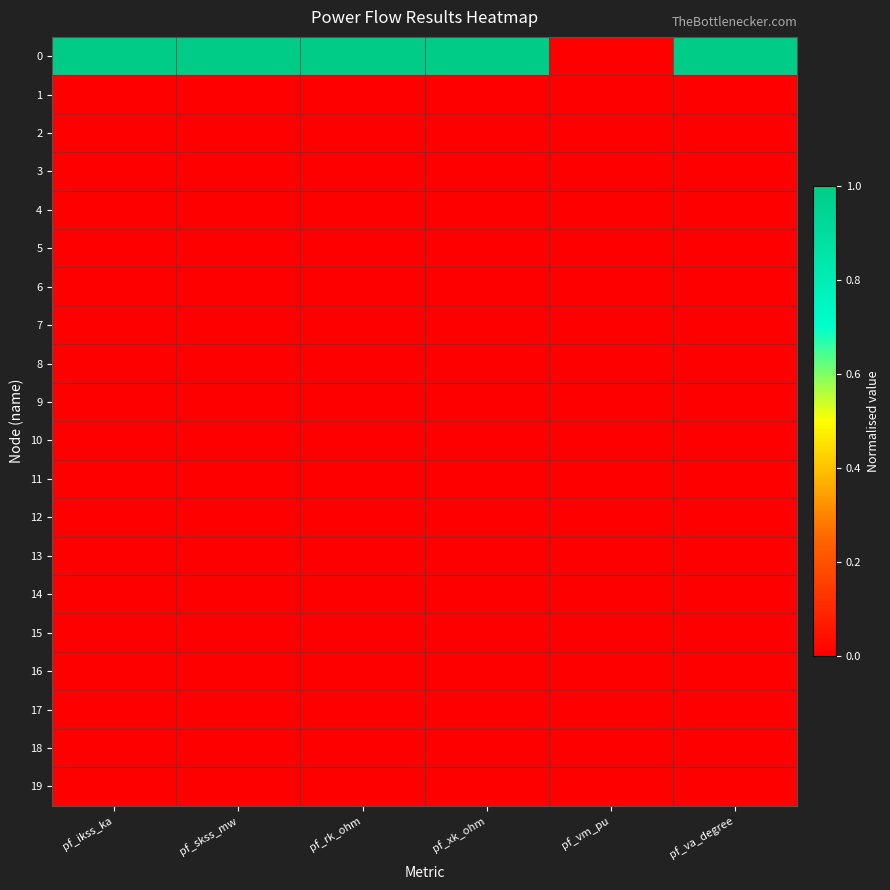

Reading right to left, extract all data points from this chart.

0: pf_va_degree=1	pf_vm_pu=0	pf_xk_ohm=1	pf_rk_ohm=1	pf_skss_mw=1	pf_ikss_ka=1
1: pf_va_degree=0	pf_vm_pu=0	pf_xk_ohm=0	pf_rk_ohm=0	pf_skss_mw=0	pf_ikss_ka=0
2: pf_va_degree=0	pf_vm_pu=0	pf_xk_ohm=0	pf_rk_ohm=0	pf_skss_mw=0	pf_ikss_ka=0
3: pf_va_degree=0	pf_vm_pu=0	pf_xk_ohm=0	pf_rk_ohm=0	pf_skss_mw=0	pf_ikss_ka=0
4: pf_va_degree=0	pf_vm_pu=0	pf_xk_ohm=0	pf_rk_ohm=0	pf_skss_mw=0	pf_ikss_ka=0
5: pf_va_degree=0	pf_vm_pu=0	pf_xk_ohm=0	pf_rk_ohm=0	pf_skss_mw=0	pf_ikss_ka=0
6: pf_va_degree=0	pf_vm_pu=0	pf_xk_ohm=0	pf_rk_ohm=0	pf_skss_mw=0	pf_ikss_ka=0
7: pf_va_degree=0	pf_vm_pu=0	pf_xk_ohm=0	pf_rk_ohm=0	pf_skss_mw=0	pf_ikss_ka=0
8: pf_va_degree=0	pf_vm_pu=0	pf_xk_ohm=0	pf_rk_ohm=0	pf_skss_mw=0	pf_ikss_ka=0
9: pf_va_degree=0	pf_vm_pu=0	pf_xk_ohm=0	pf_rk_ohm=0	pf_skss_mw=0	pf_ikss_ka=0
10: pf_va_degree=0	pf_vm_pu=0	pf_xk_ohm=0	pf_rk_ohm=0	pf_skss_mw=0	pf_ikss_ka=0
11: pf_va_degree=0	pf_vm_pu=0	pf_xk_ohm=0	pf_rk_ohm=0	pf_skss_mw=0	pf_ikss_ka=0
12: pf_va_degree=0	pf_vm_pu=0	pf_xk_ohm=0	pf_rk_ohm=0	pf_skss_mw=0	pf_ikss_ka=0
13: pf_va_degree=0	pf_vm_pu=0	pf_xk_ohm=0	pf_rk_ohm=0	pf_skss_mw=0	pf_ikss_ka=0
14: pf_va_degree=0	pf_vm_pu=0	pf_xk_ohm=0	pf_rk_ohm=0	pf_skss_mw=0	pf_ikss_ka=0
15: pf_va_degree=0	pf_vm_pu=0	pf_xk_ohm=0	pf_rk_ohm=0	pf_skss_mw=0	pf_ikss_ka=0
16: pf_va_degree=0	pf_vm_pu=0	pf_xk_ohm=0	pf_rk_ohm=0	pf_skss_mw=0	pf_ikss_ka=0
17: pf_va_degree=0	pf_vm_pu=0	pf_xk_ohm=0	pf_rk_ohm=0	pf_skss_mw=0	pf_ikss_ka=0
18: pf_va_degree=0	pf_vm_pu=0	pf_xk_ohm=0	pf_rk_ohm=0	pf_skss_mw=0	pf_ikss_ka=0
19: pf_va_degree=0	pf_vm_pu=0	pf_xk_ohm=0	pf_rk_ohm=0	pf_skss_mw=0	pf_ikss_ka=0